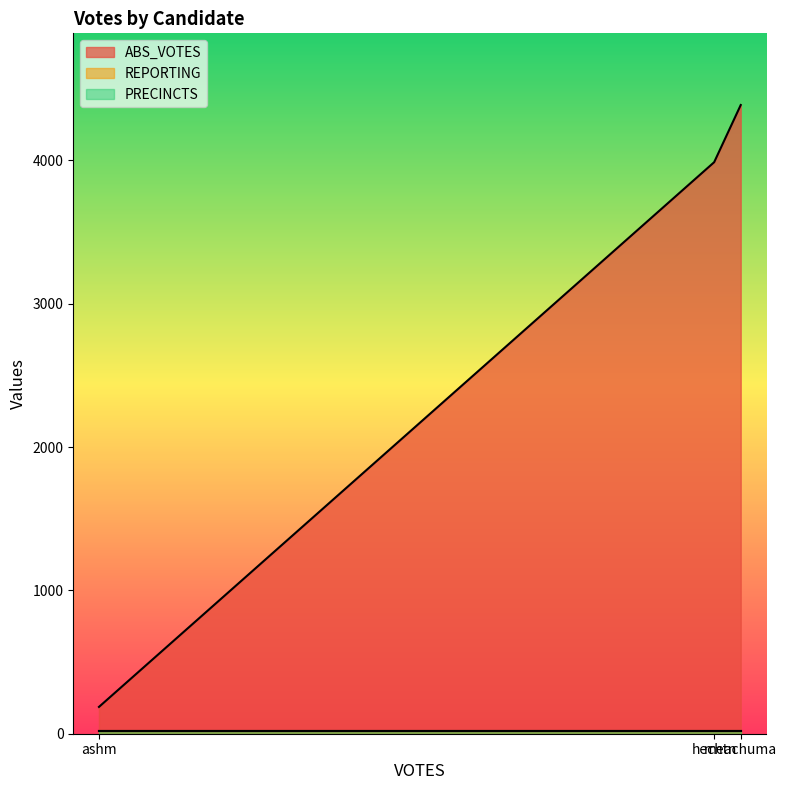

What is the sum of the REPORTING values at meachuma and hechtn?

36